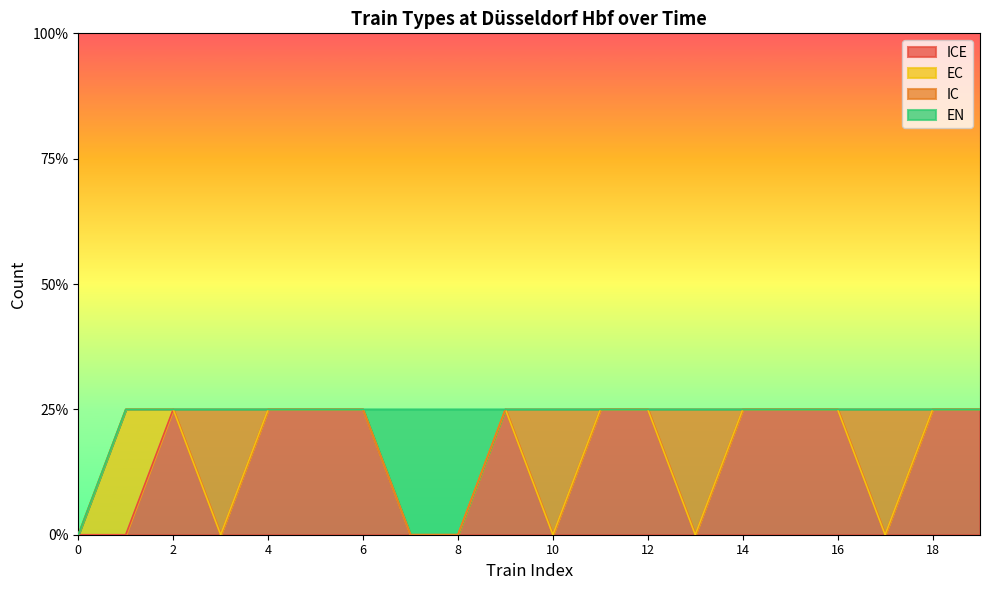

Rank the series by their maximum value, from lowest to highest.

ICE, EC, IC, EN